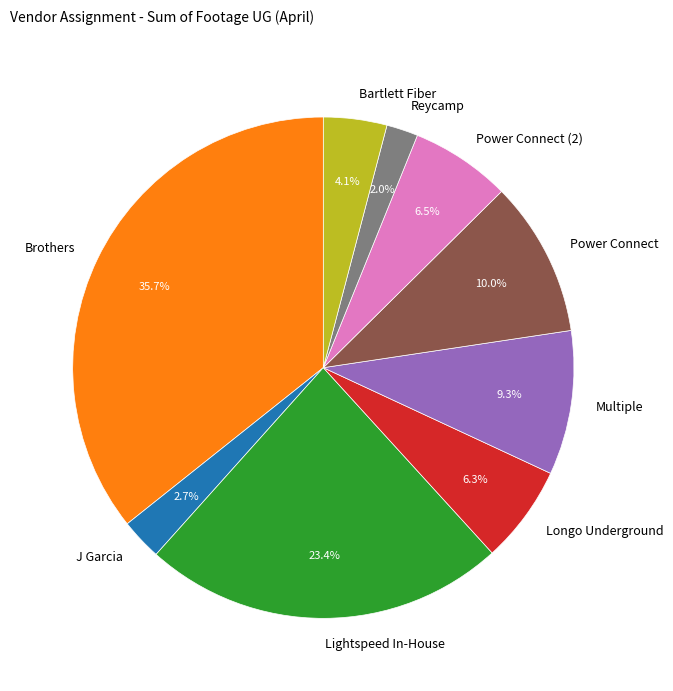

How many segments does this pie chart have?

9